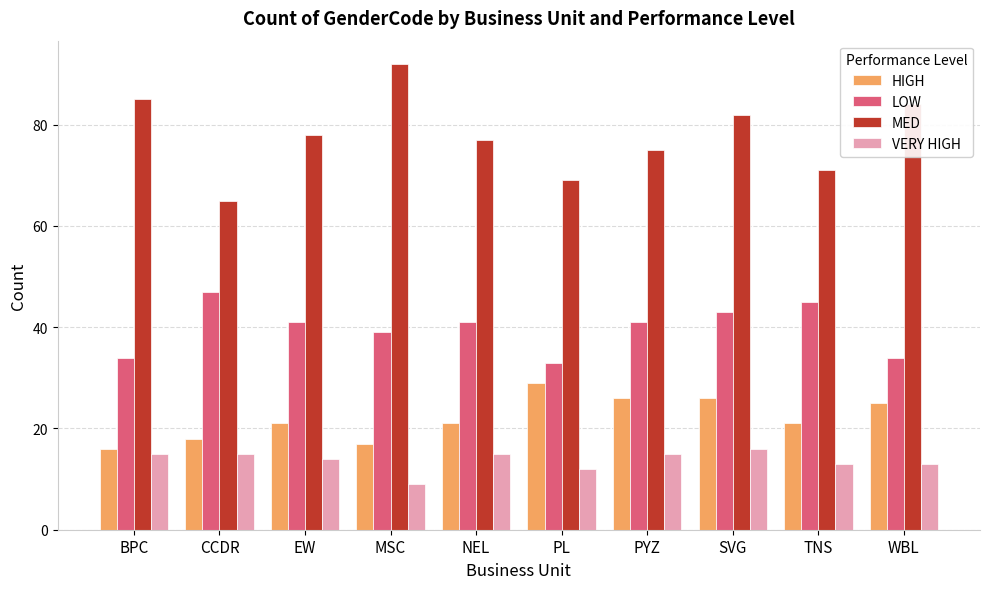

Which series changed the most between PYZ and SVG?

MED